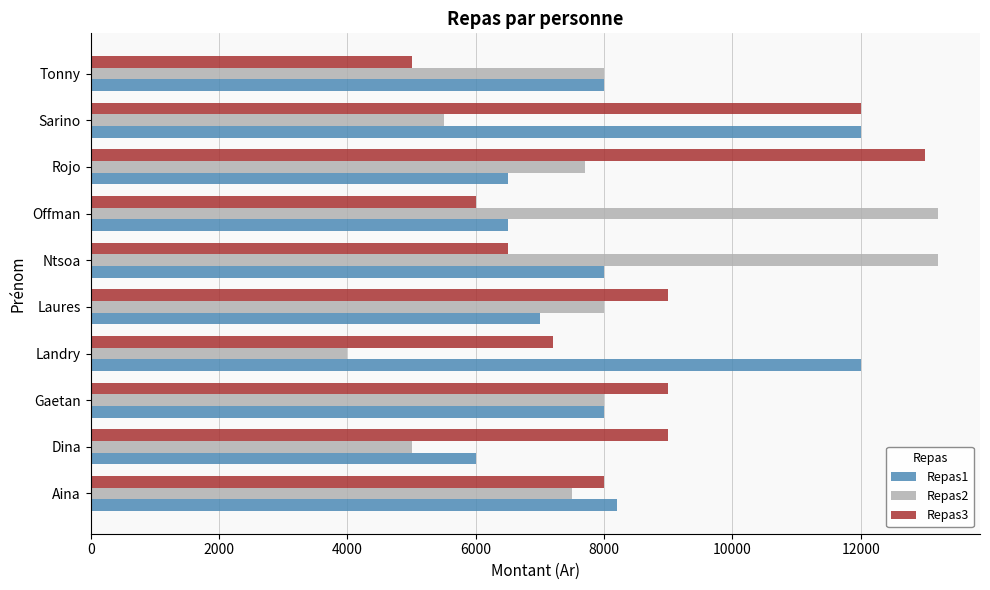

How many data points does each series have?

10